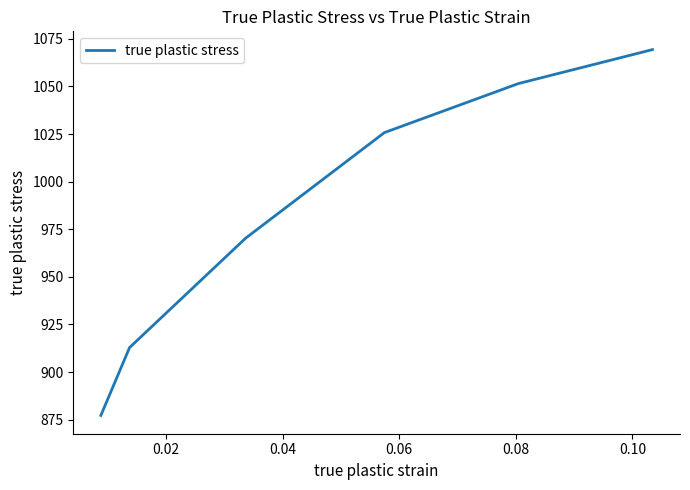

What is the difference between the maximum and minimum values?

192.1